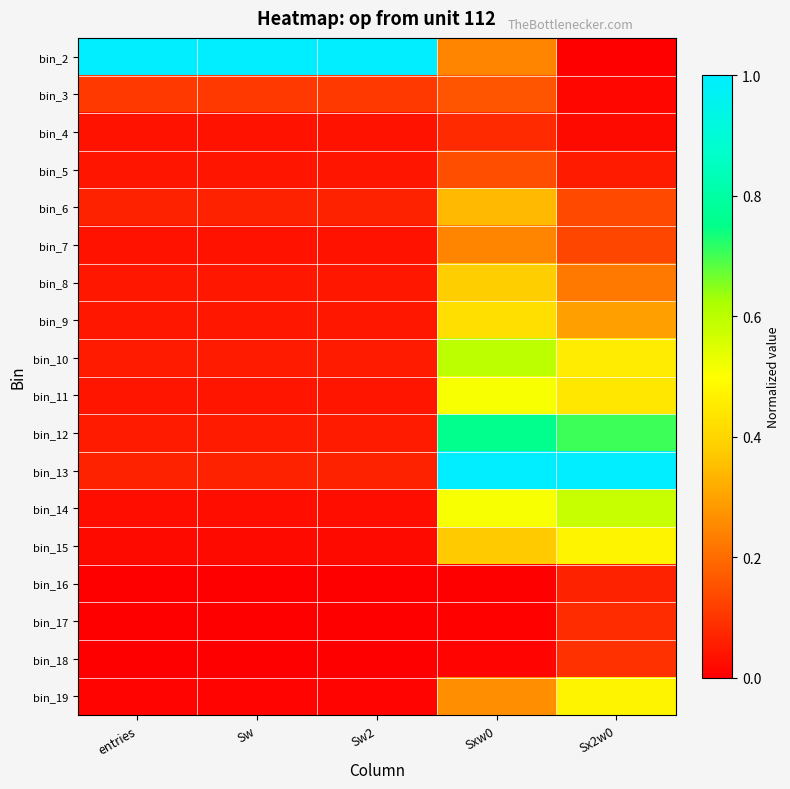

What is the total value across all series at Sw2?

1.6